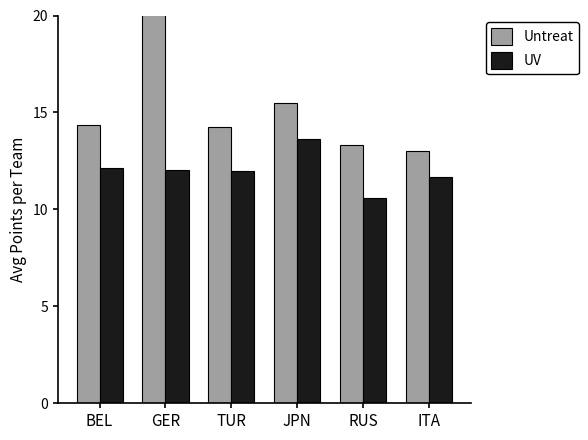

What is the difference between the maximum and minimum values in the Untreat series?

8.0